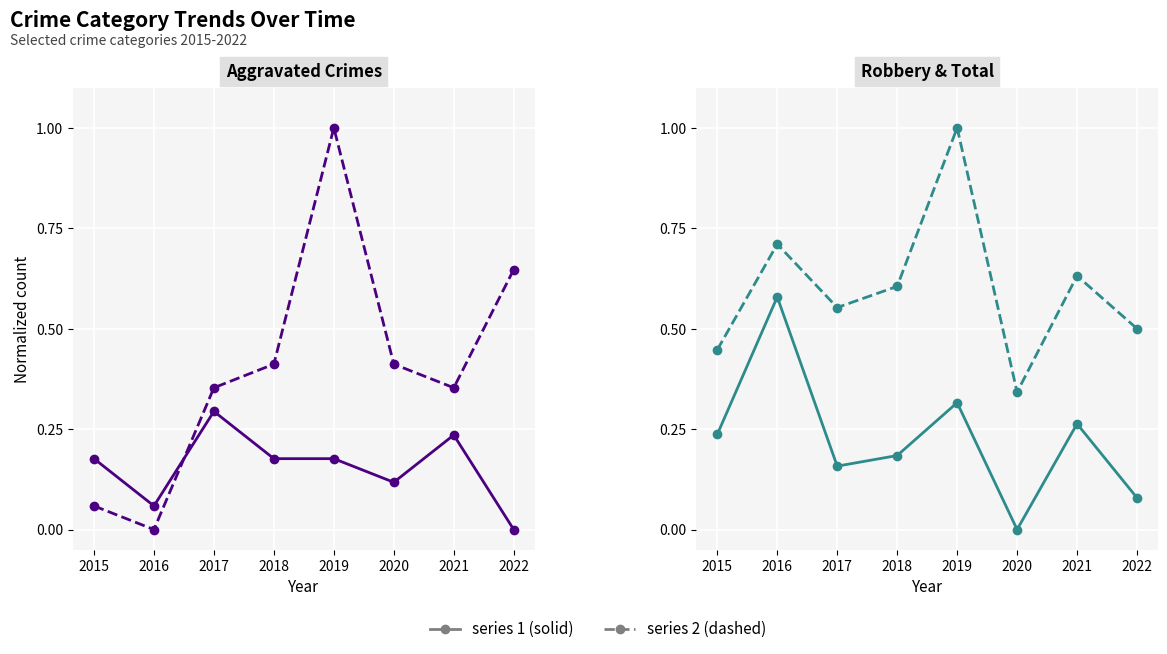

Is it true that Aggravated Assault equals 0.3 at 2019?

False